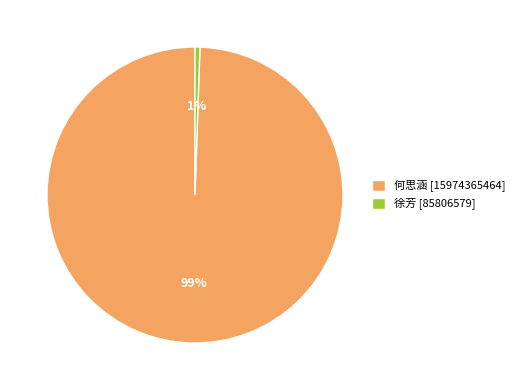

Count the number of slices in the pie.

2